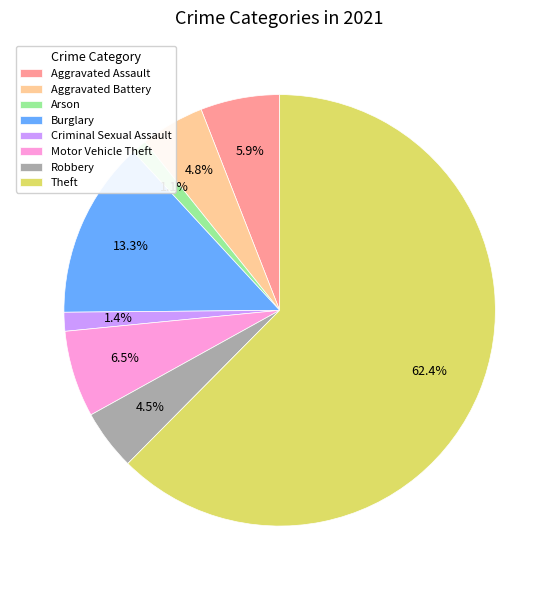

Which has a higher value, Aggravated Assault or Arson?

Aggravated Assault